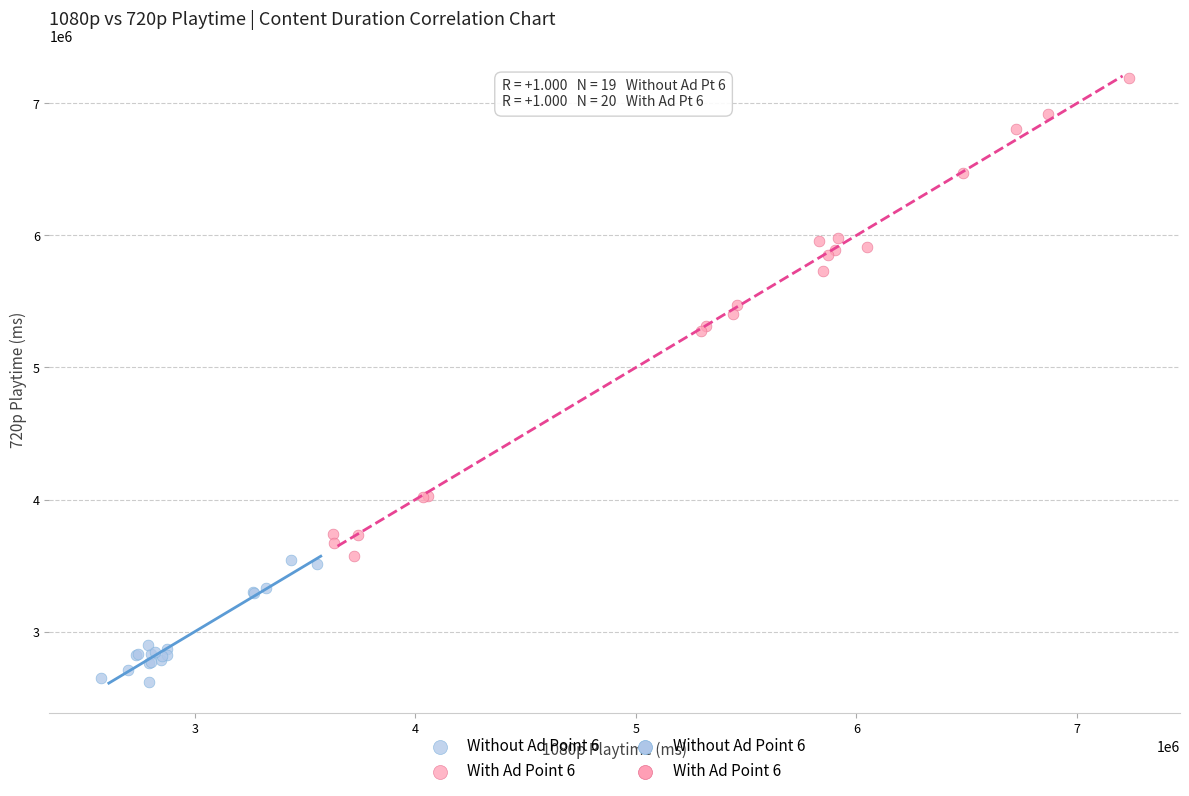

Which series contains the highest Y value?

With Ad Point 6